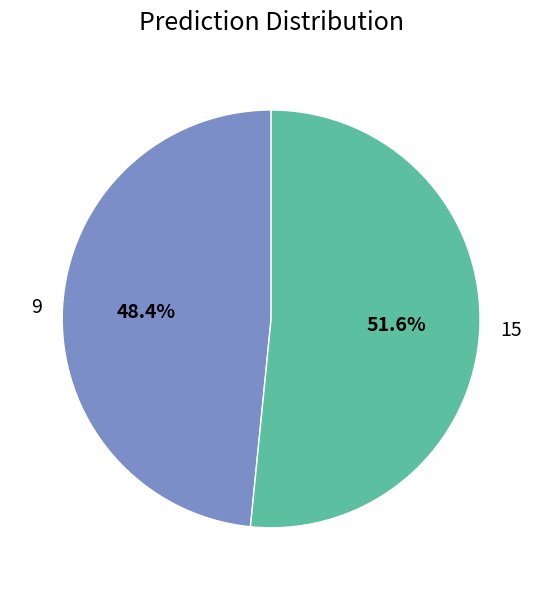

Which category has the biggest portion of the pie?

15